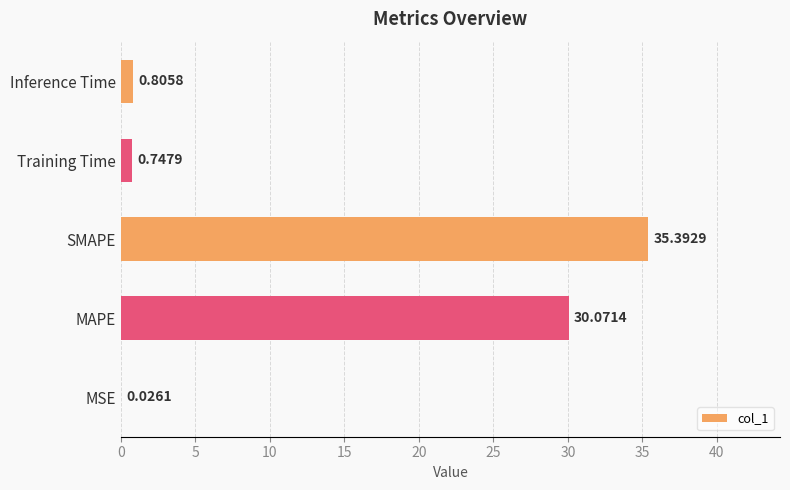

What is the change in value from SMAPE to Training Time?

-34.6